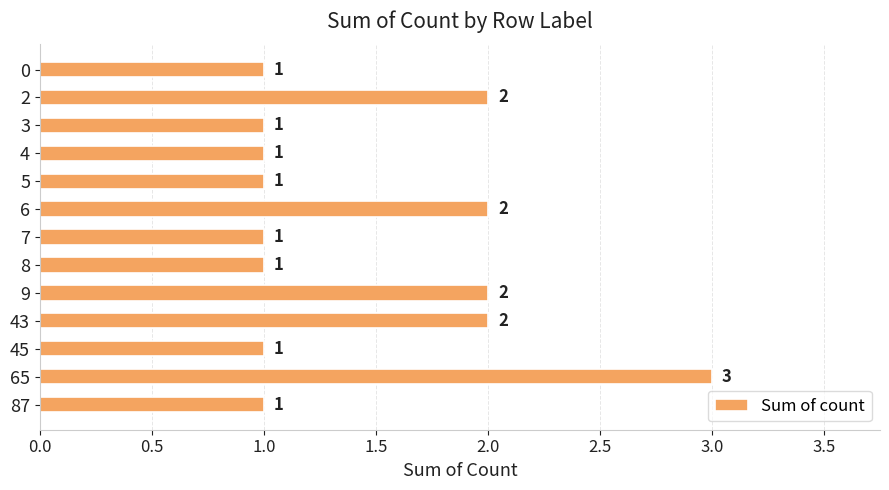

How many values are between 1 and 2?

12